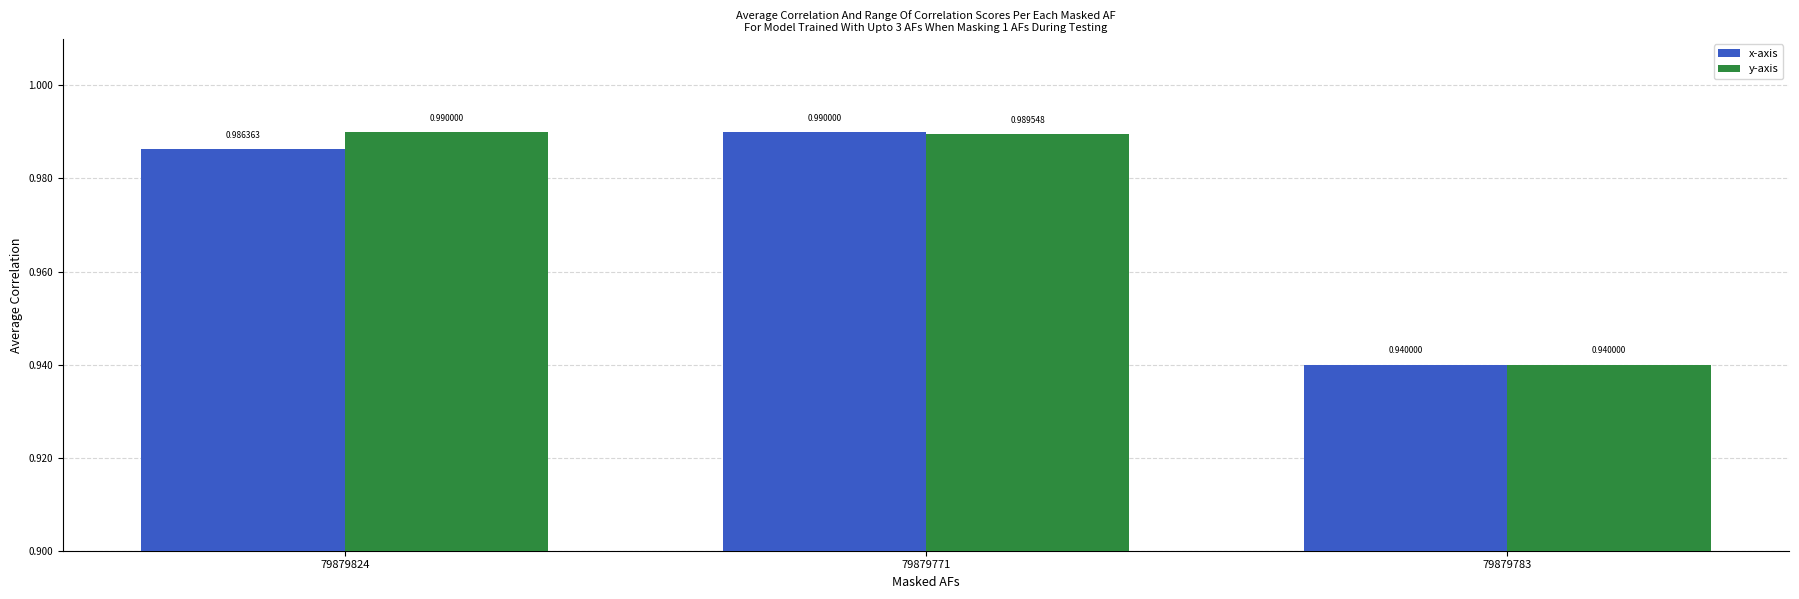

List the series in order of their overall mean, lowest first.

x-axis, y-axis